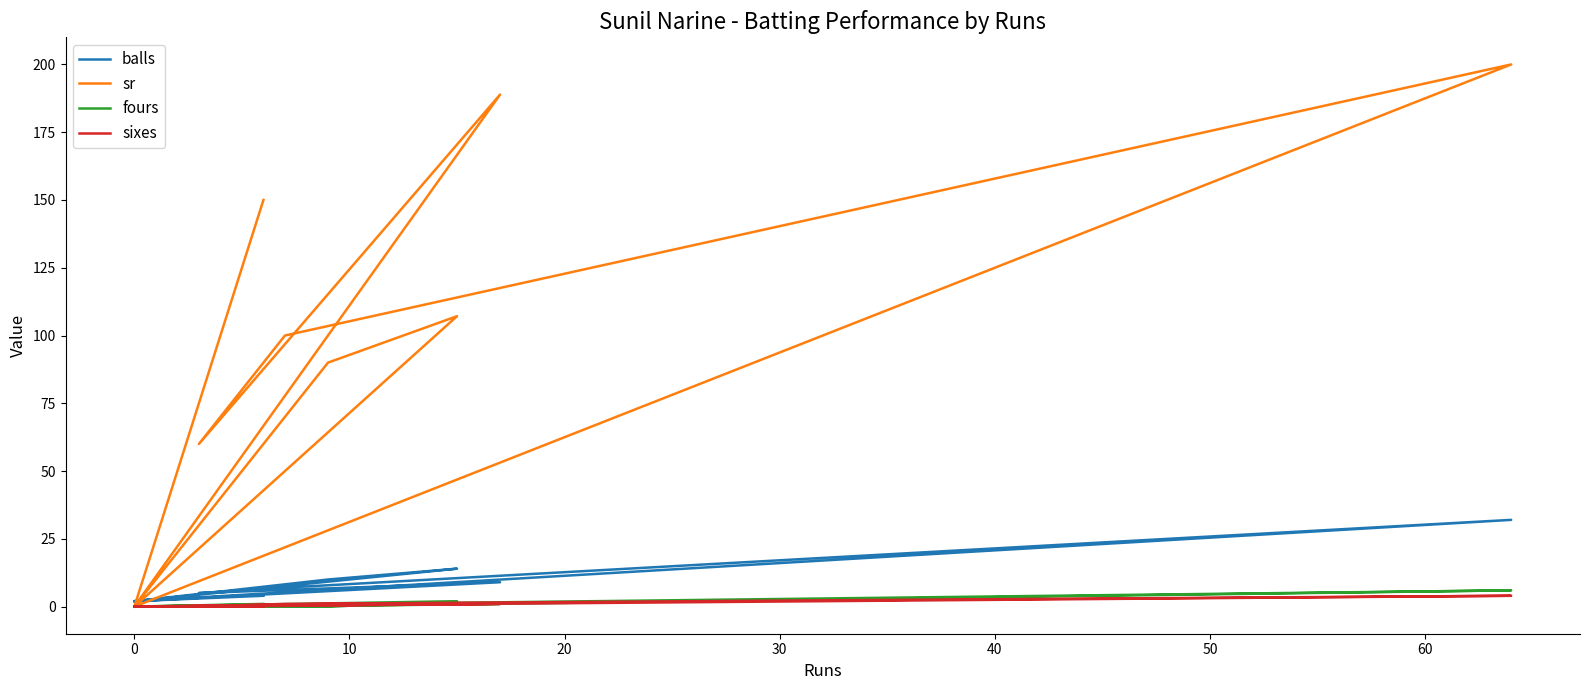

Between 50 and 10, which is larger?

50